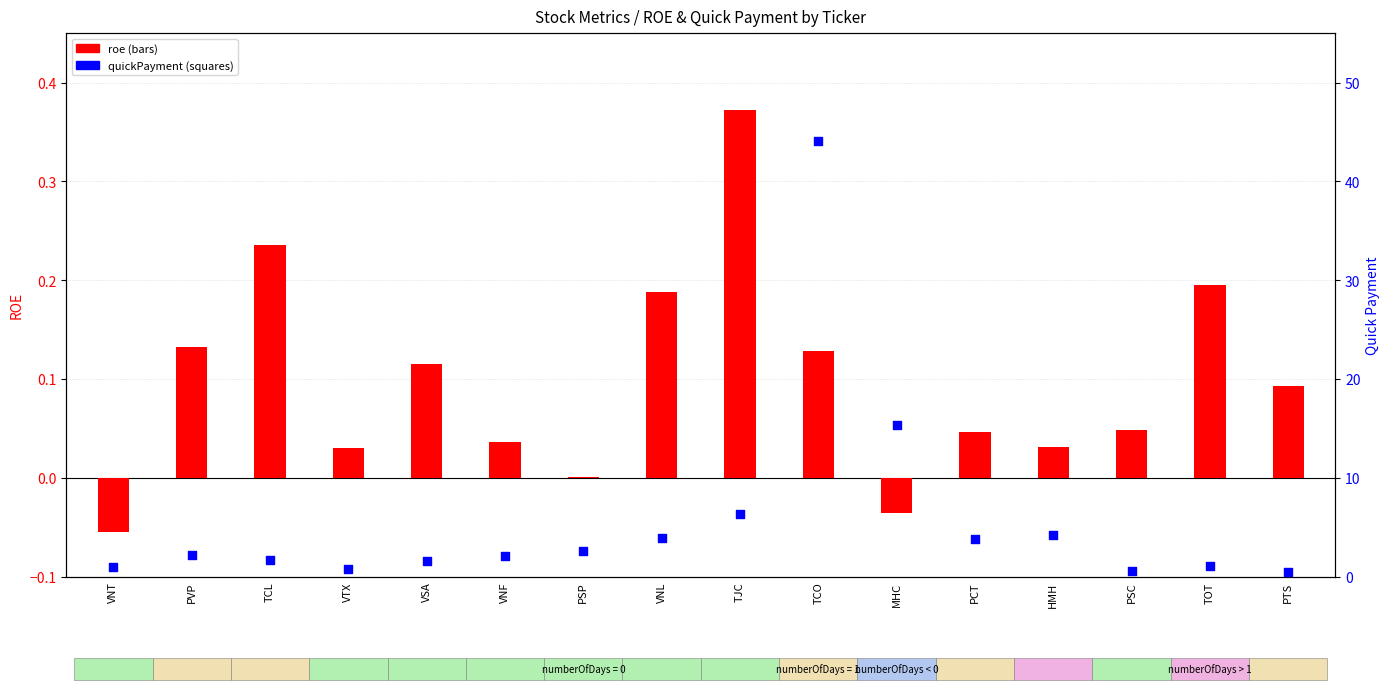

At which category is the sum across all series the highest?

TCO